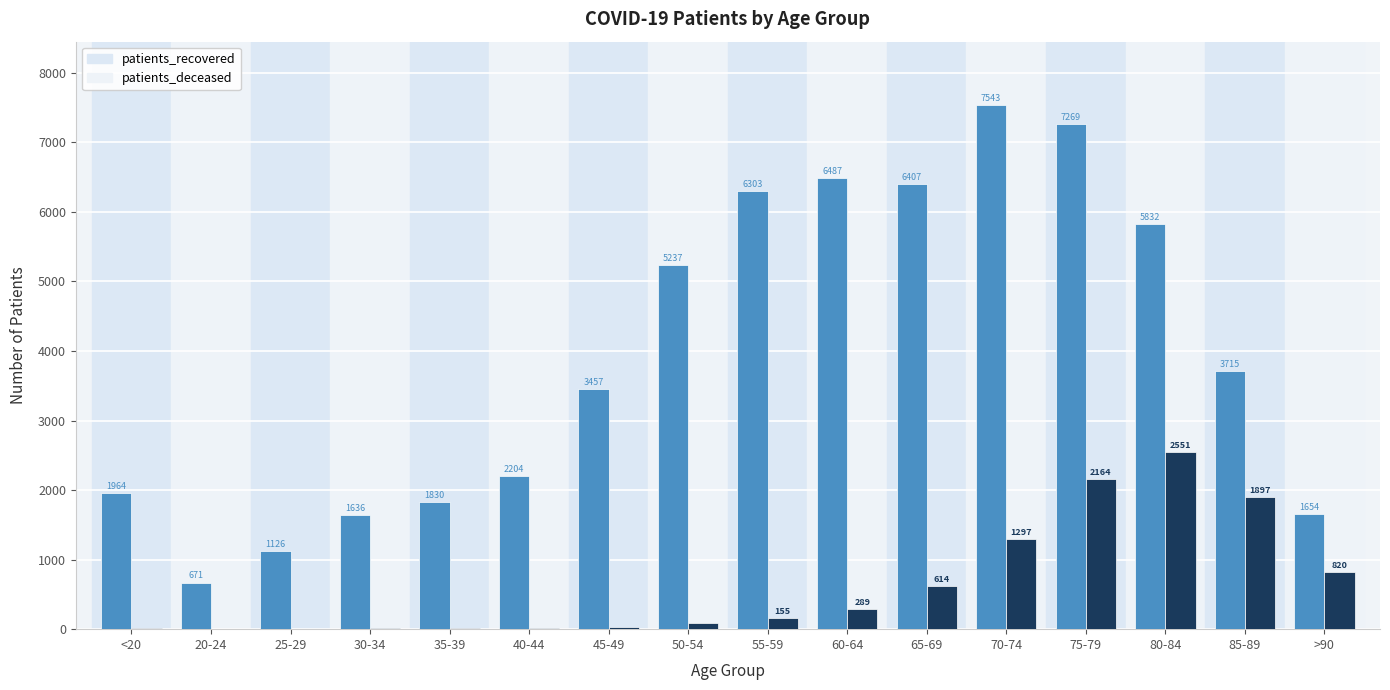

What is the sum of the patients_deceased values at 65-69 and 40-44?

630